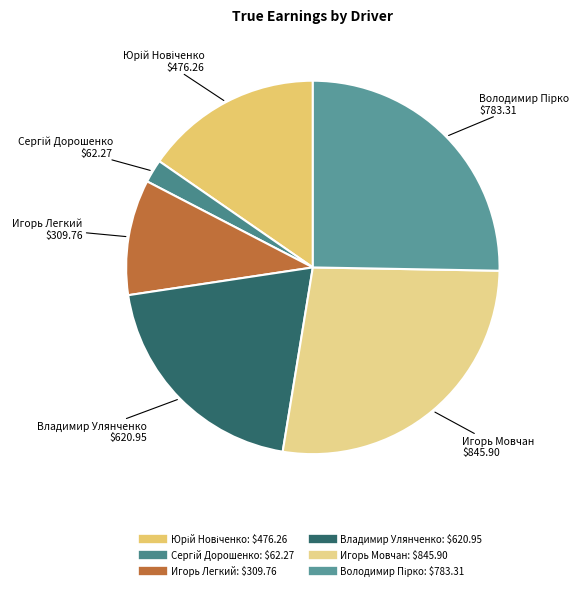

Is there a majority slice in this chart?

No